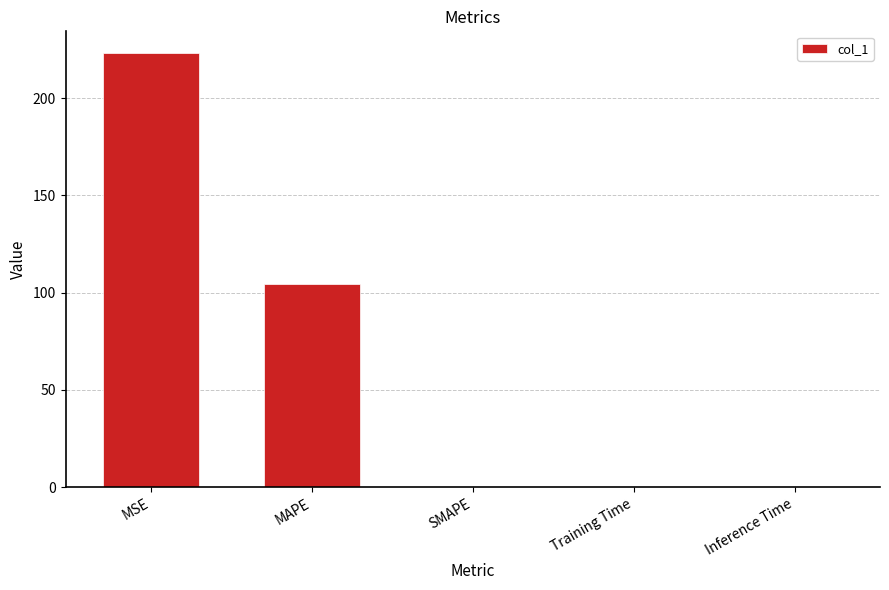

How many categories are shown in the chart?

5